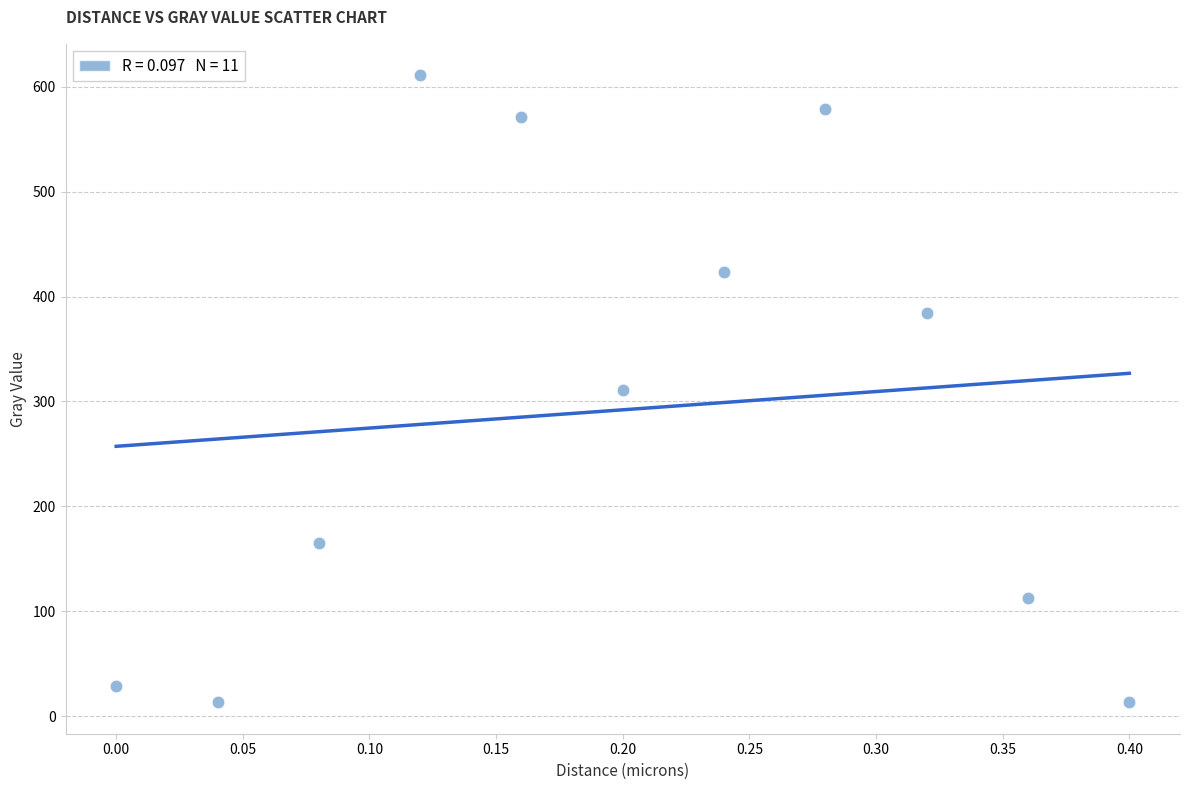

What is the average Y value?

292.0